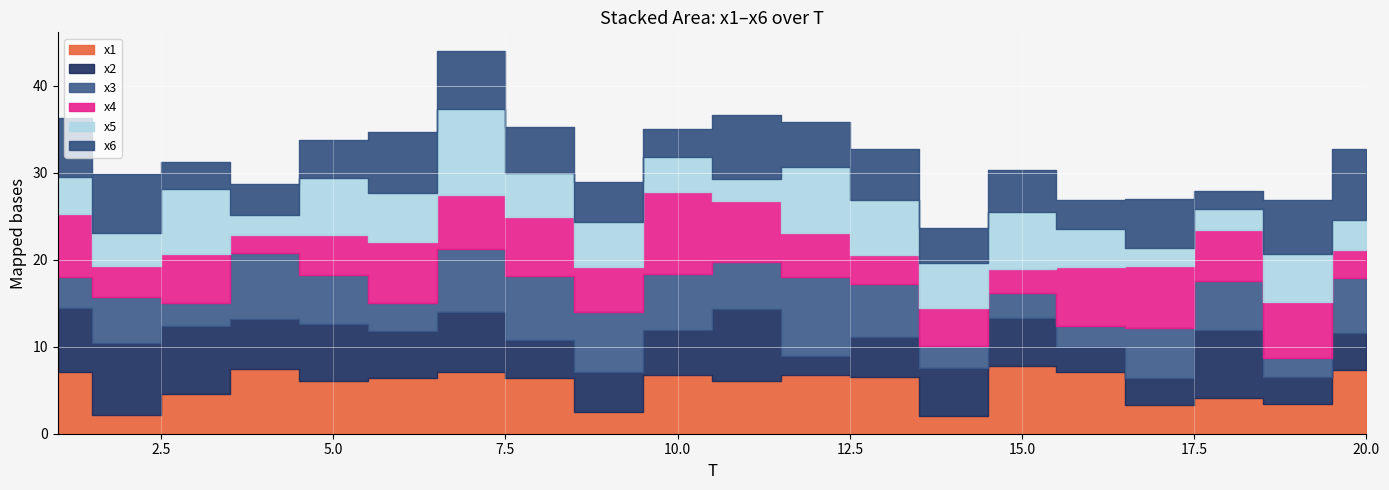

What is the value of the x4 point at the 11th from the left?

7.0